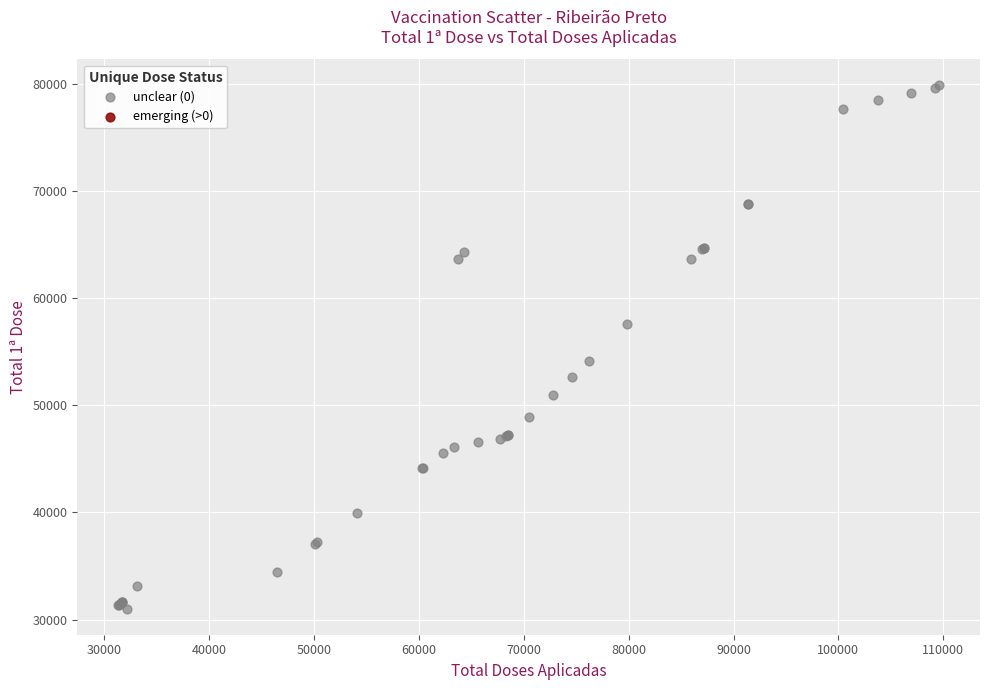

What Y value in the scatter plot is closest to 55442?

54162